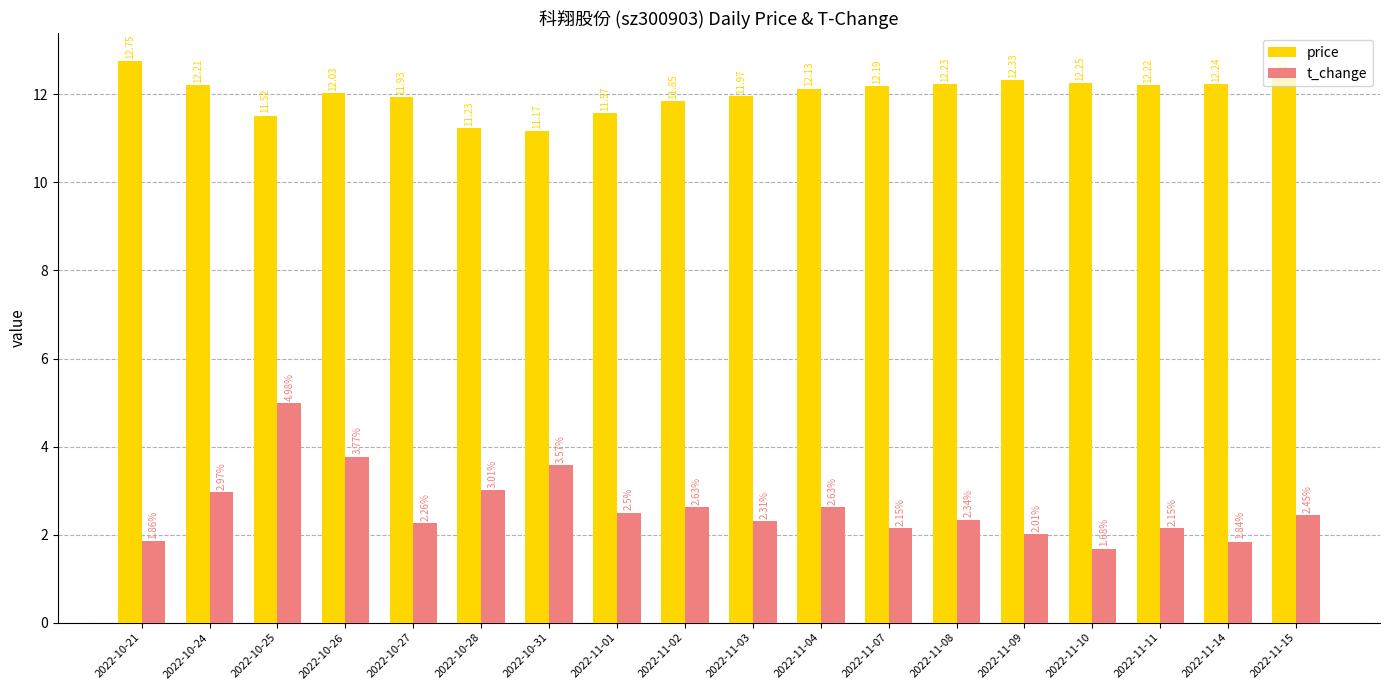

What is the spread (max minus min) of values at 2022-10-28?

8.2